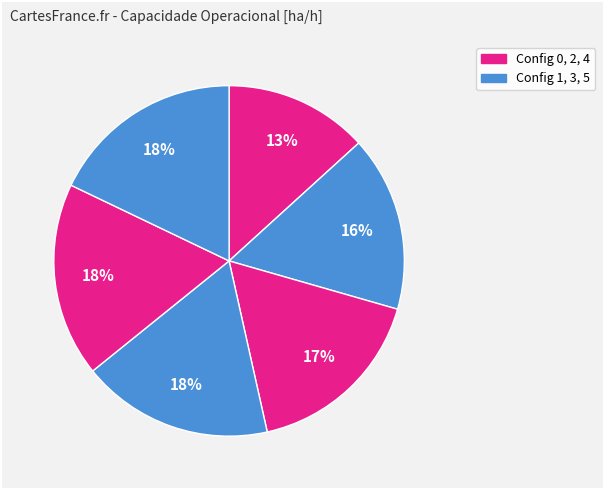

How many slices are in this pie chart?

6